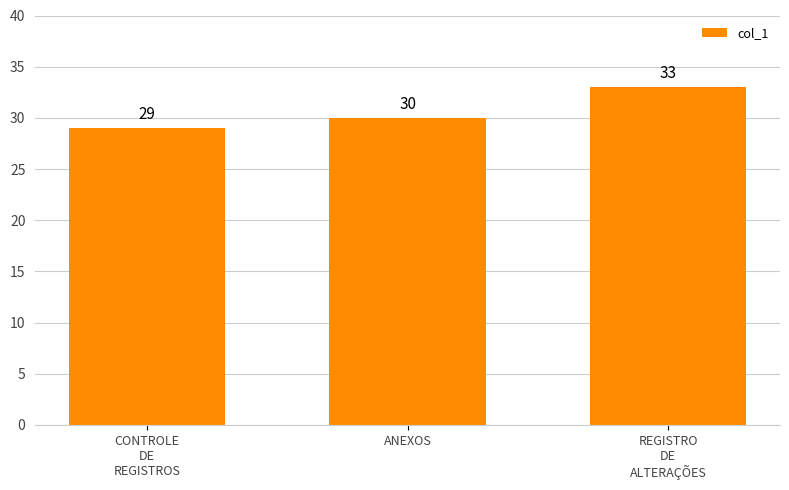

List the labels in order of value, smallest first.

CONTROLE
DE
REGISTROS, ANEXOS, REGISTRO
DE
ALTERAÇÕES